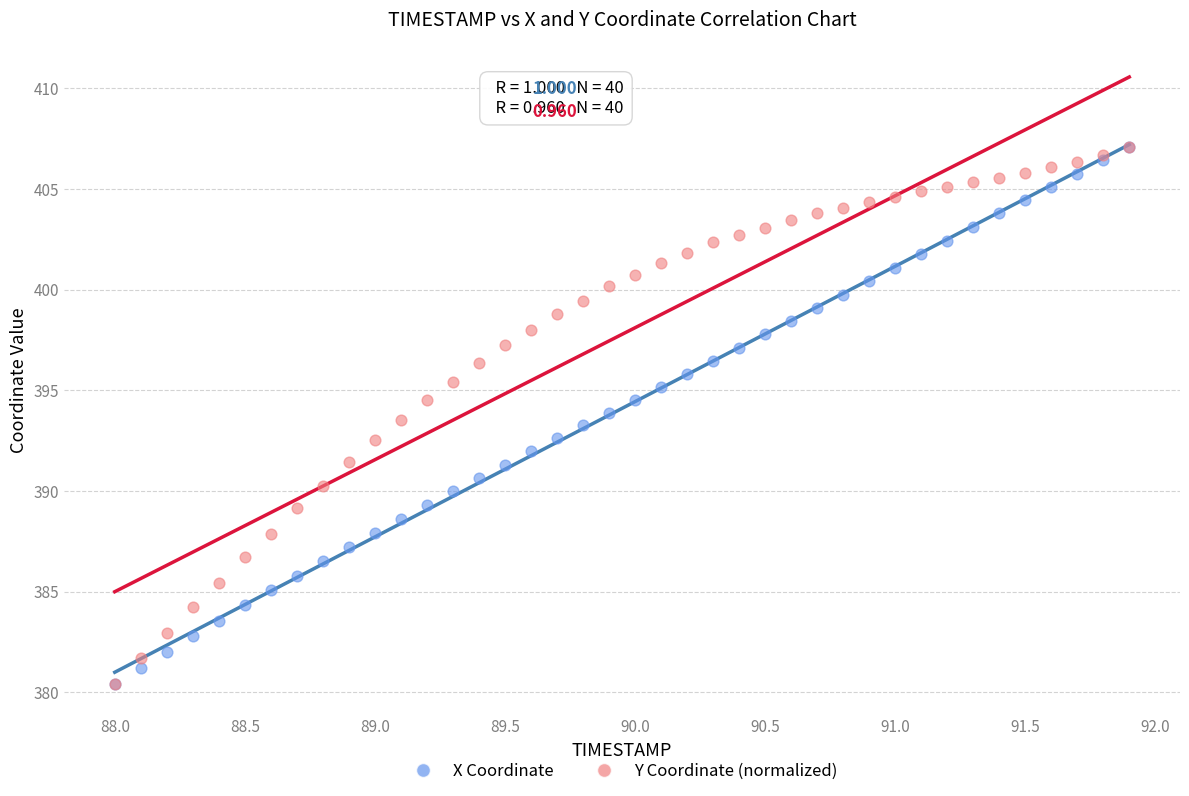

What are all the series names shown in the legend?

X Coordinate, Y Coordinate (normalized)